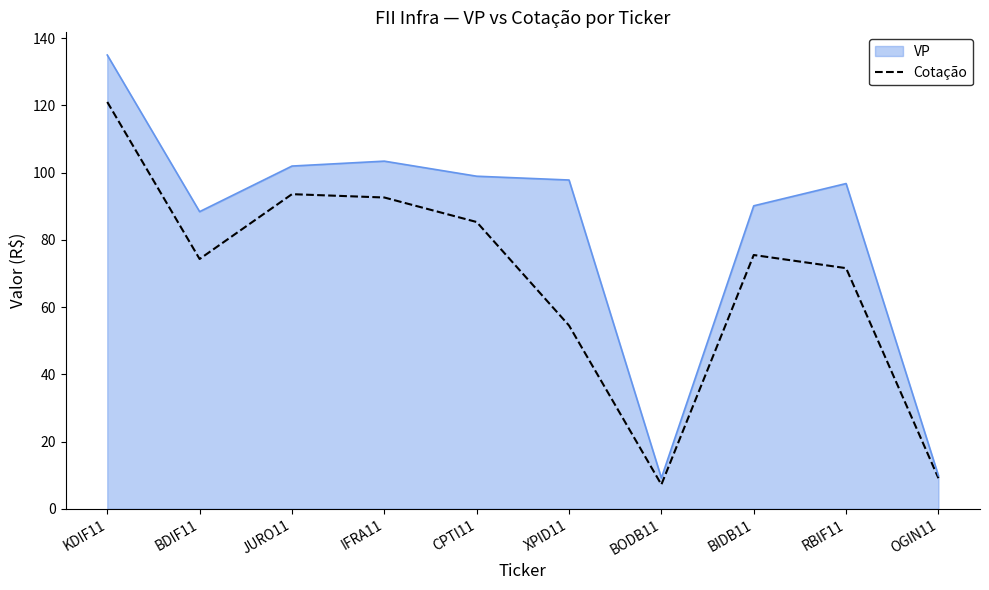

Is the value of Cotação at CPTI11 greater than the value of VP at JURO11?

No